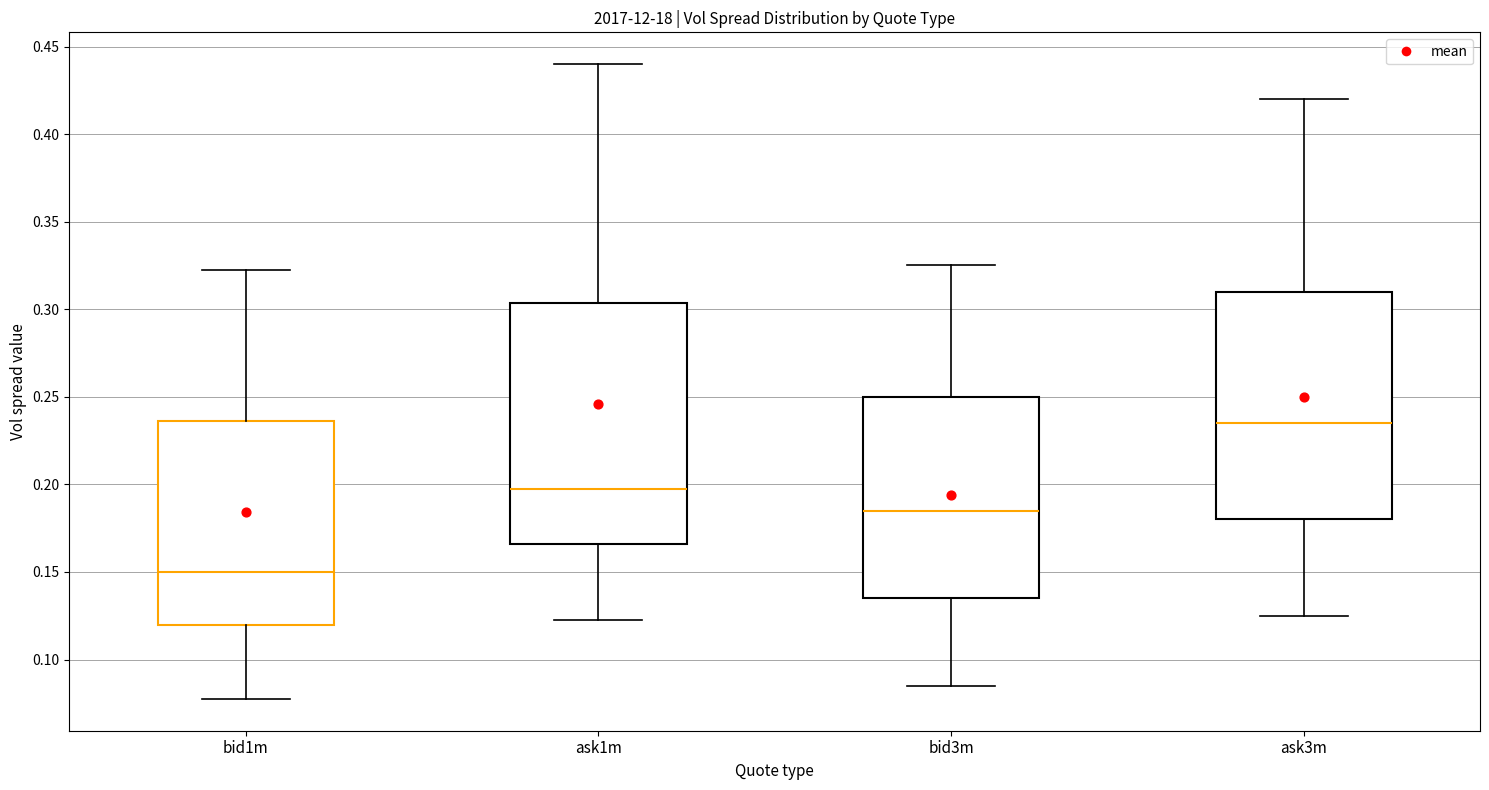

Reading left to right, read every box against the y-axis: the position of its median line, the range the box covers, and the ends of its whiskers. The values are not printed on the chart, so give them approximately, as read against the axis.

bid1m: median 0.150, box 0.120 to 0.235, whiskers 0.080 to 0.325
ask1m: median 0.200, box 0.165 to 0.305, whiskers 0.125 to 0.440
bid3m: median 0.185, box 0.135 to 0.250, whiskers 0.085 to 0.325
ask3m: median 0.235, box 0.180 to 0.310, whiskers 0.125 to 0.420